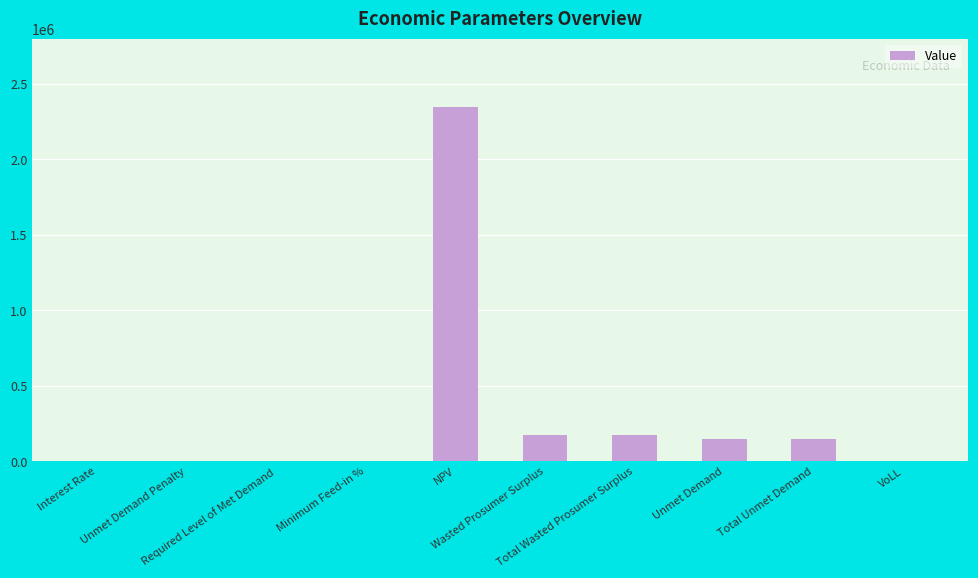

What is the sum of all values?

2990996.0